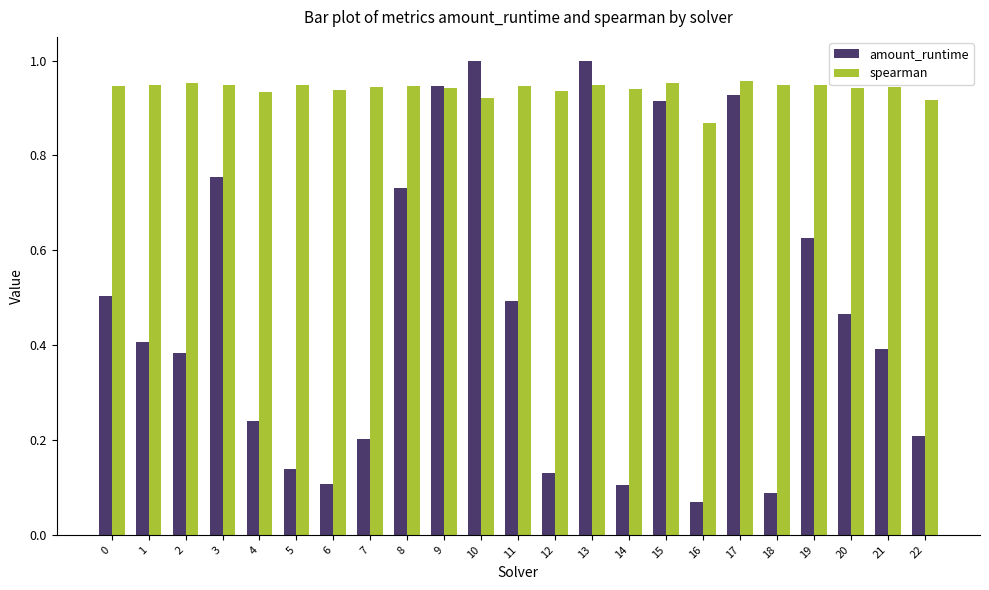

The value of spearman at 19 is 1.5. True or false?

False